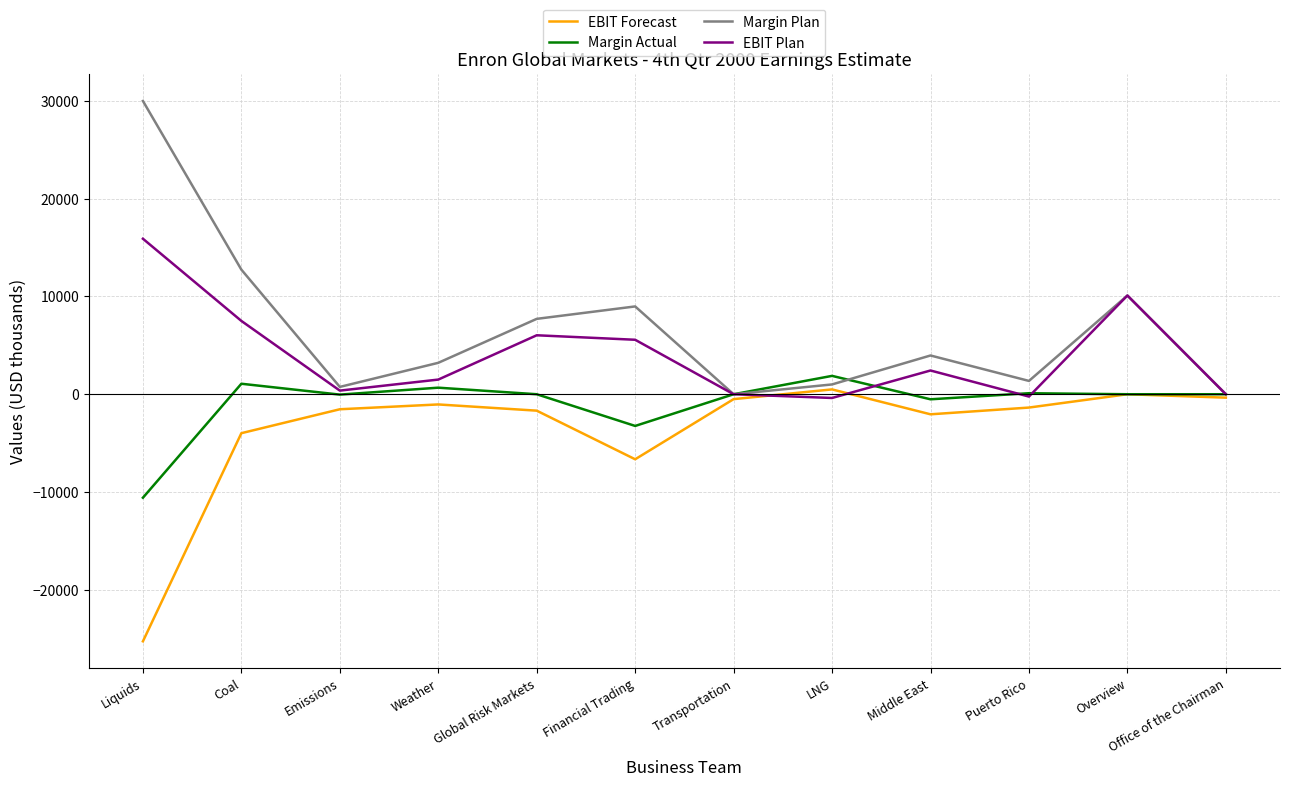

Which series has the largest range (max minus min)?

Margin Plan